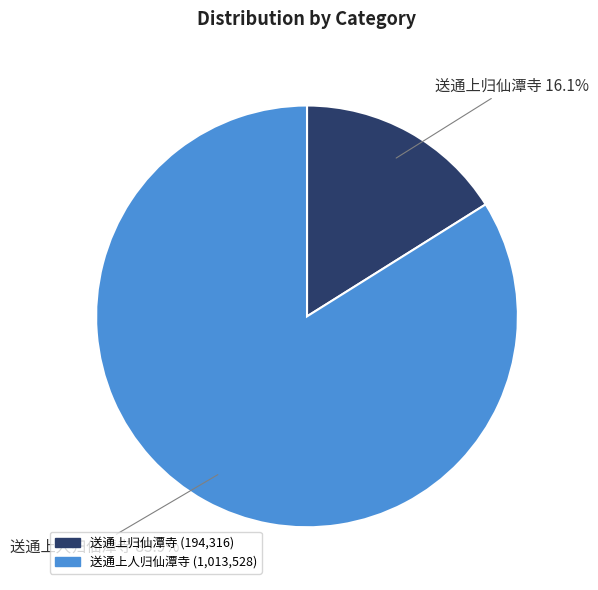

To the nearest percent, what percentage of the pie is 送通上人归仙潭寺?

84%